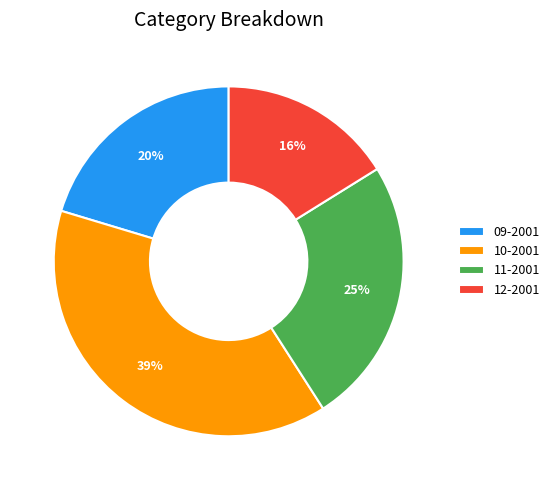

What percentage is the 10-2001 slice, to the nearest percent?

39%